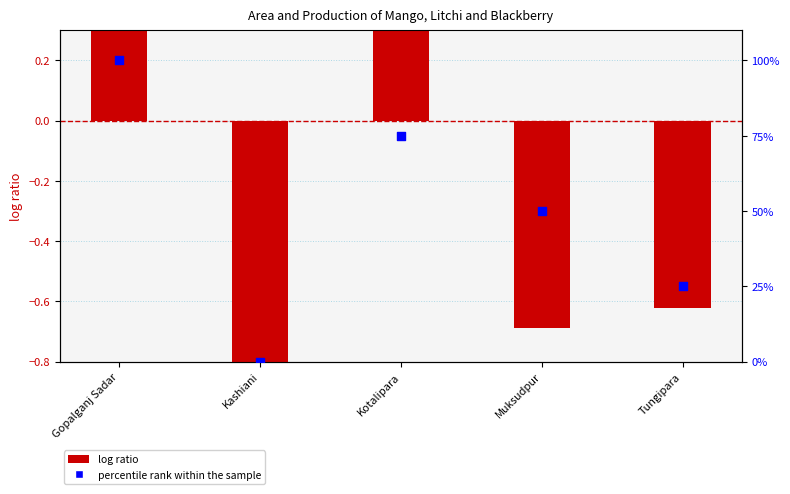

At how many categories does at least one series exceed 79?

1